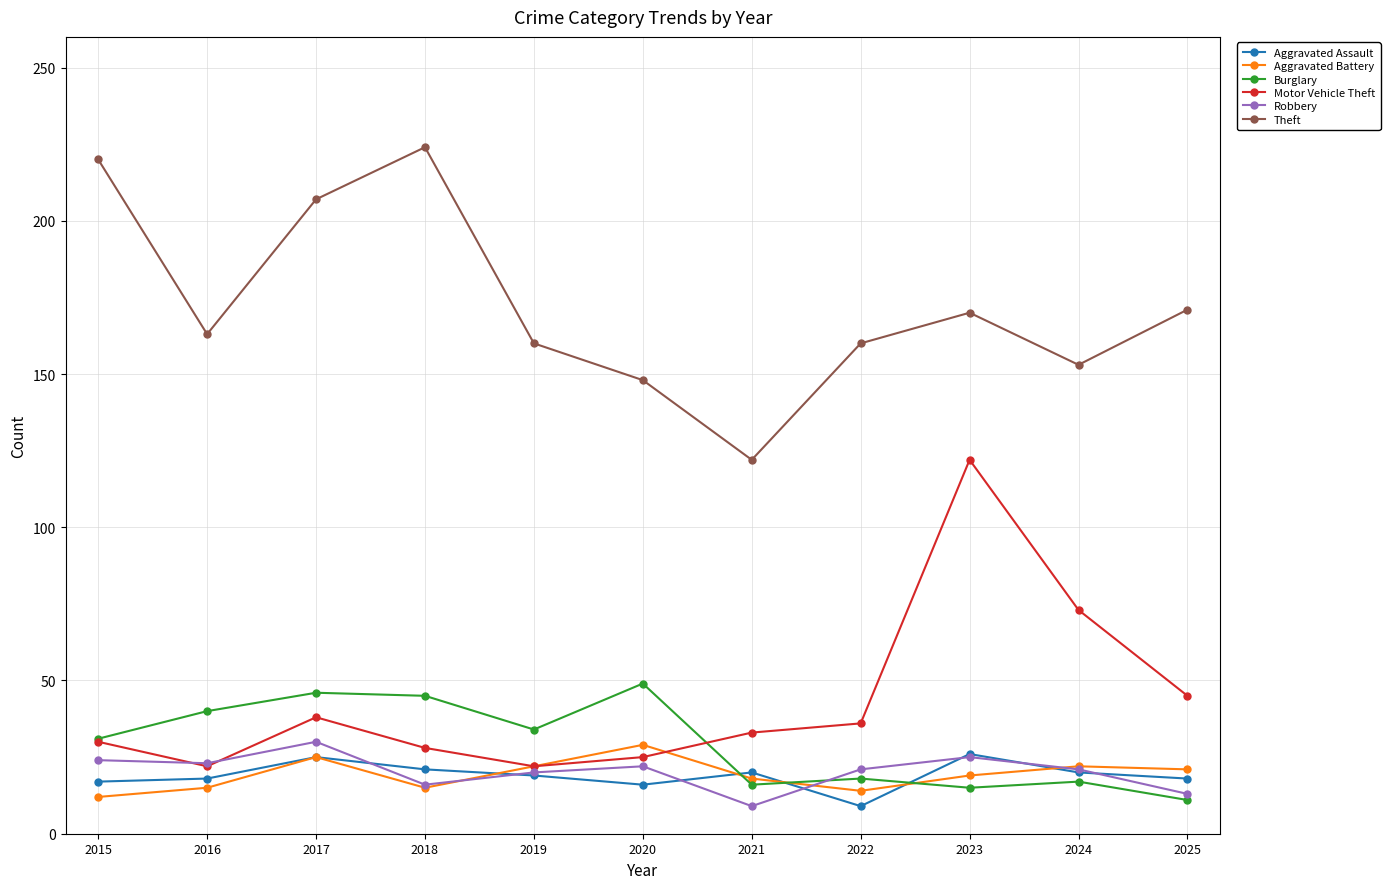

What is the spread (max minus min) of values at 2018?

209